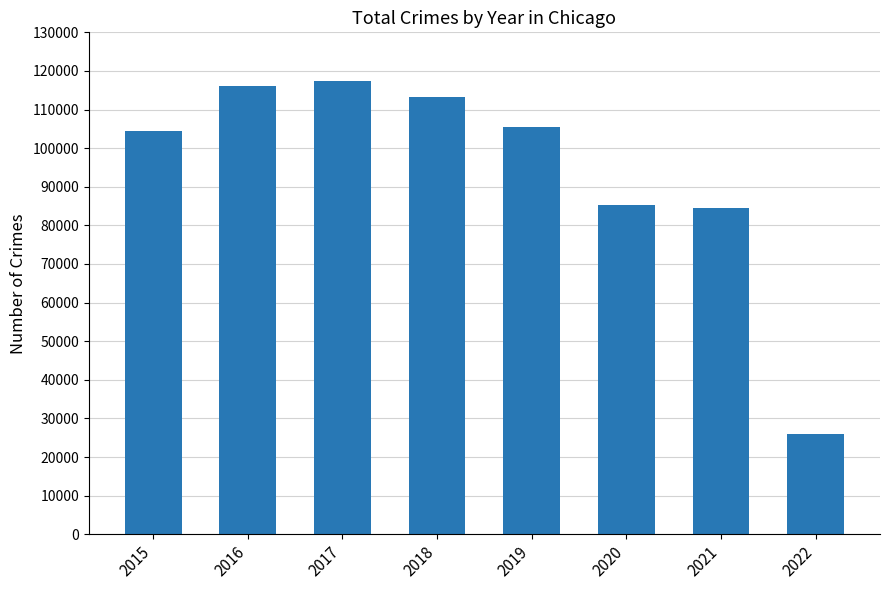

What is the ratio of the value at 2022 to the value at 2016?

0.2